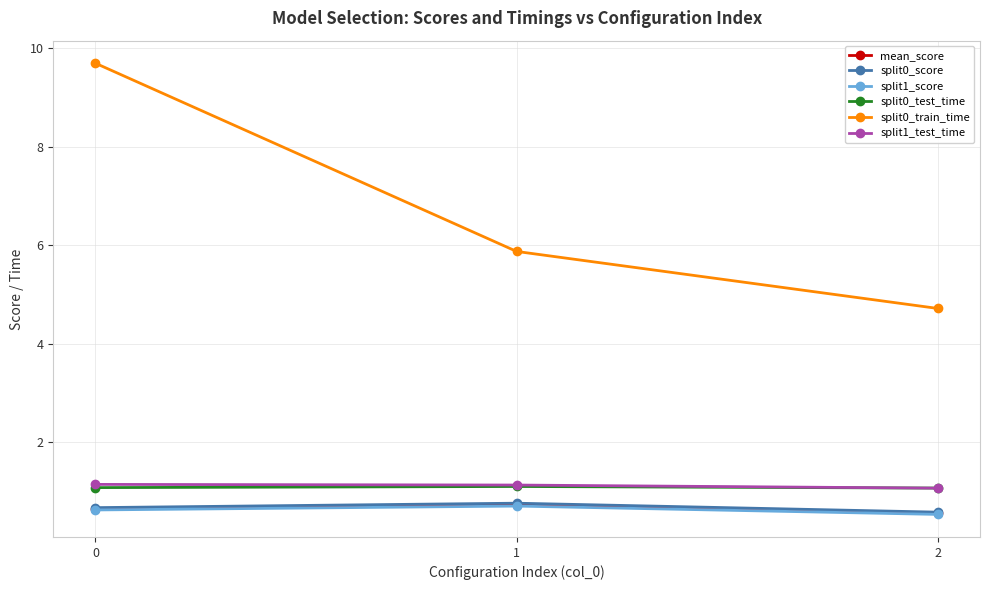

What is the maximum value shown in the chart?

9.7